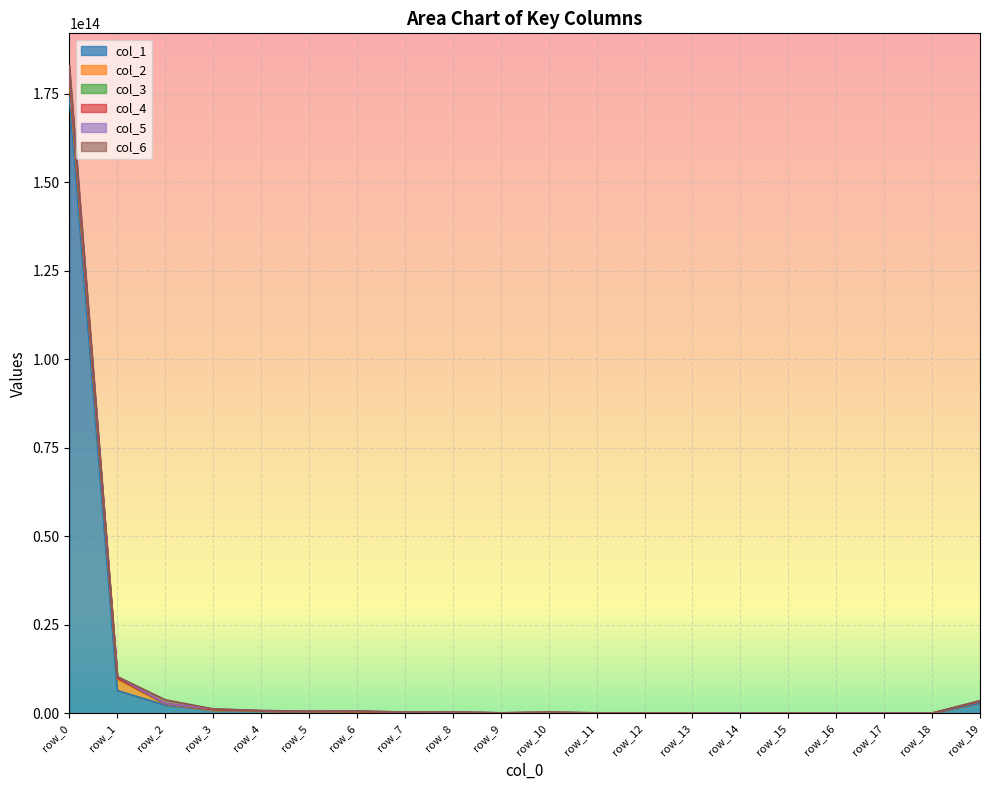

At which category is the sum across all series the highest?

row_0